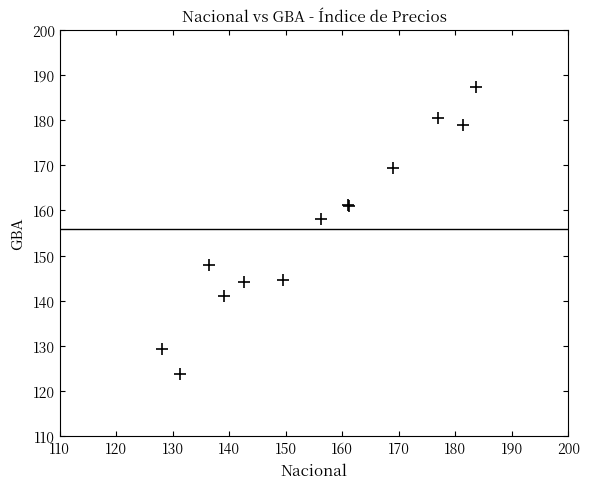

What Y value in the scatter plot is closest to 155?

158.1